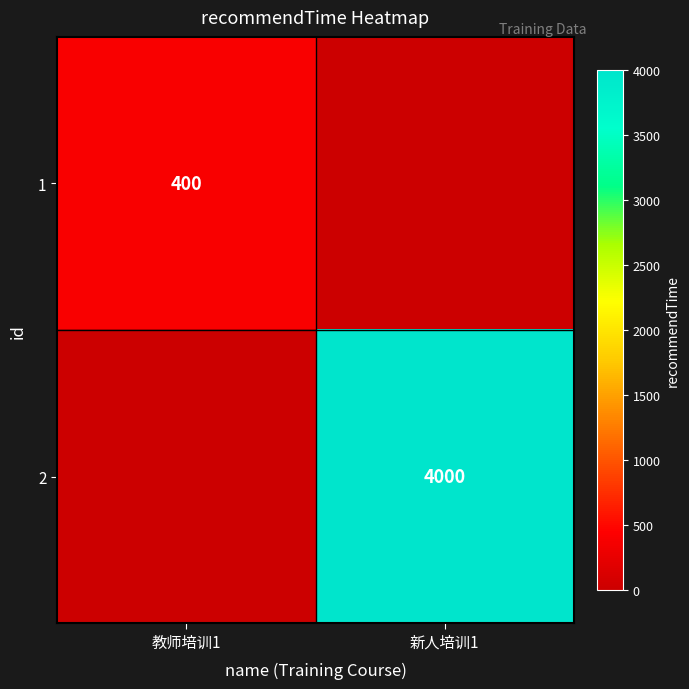

Is it true that 2 equals 4000 at 新人培训1?

True